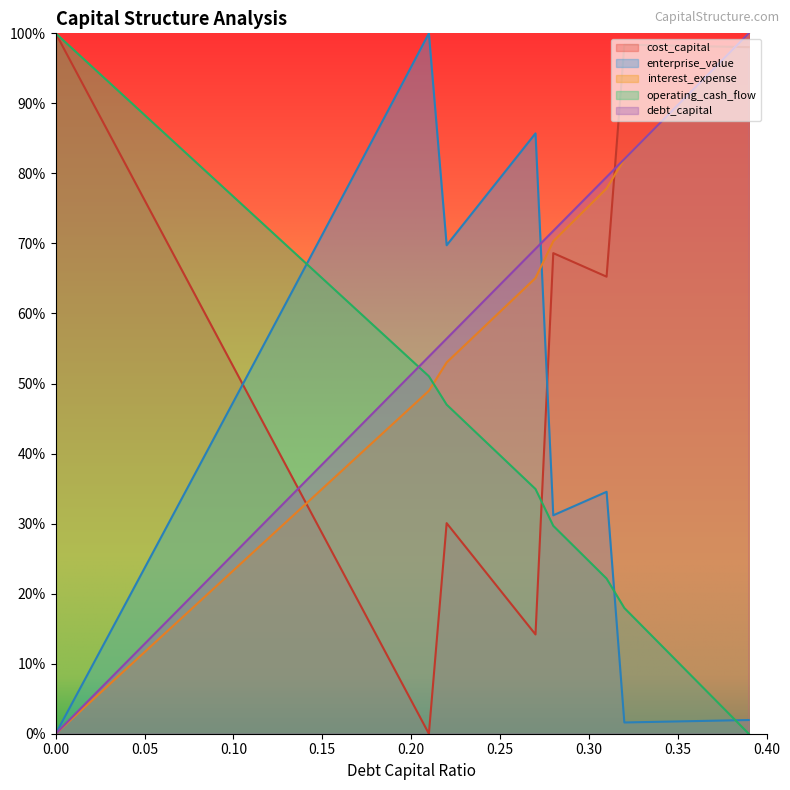

At which category is the sum across all series the highest?

0.39